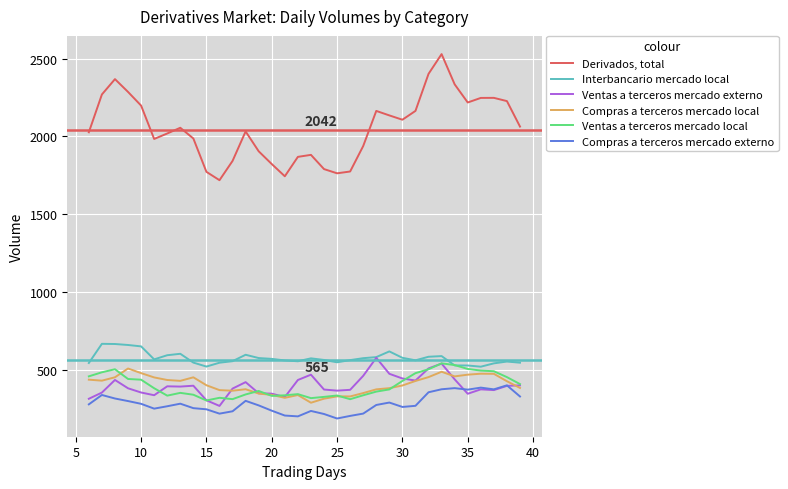

Which series has the largest range (max minus min)?

Derivados, total